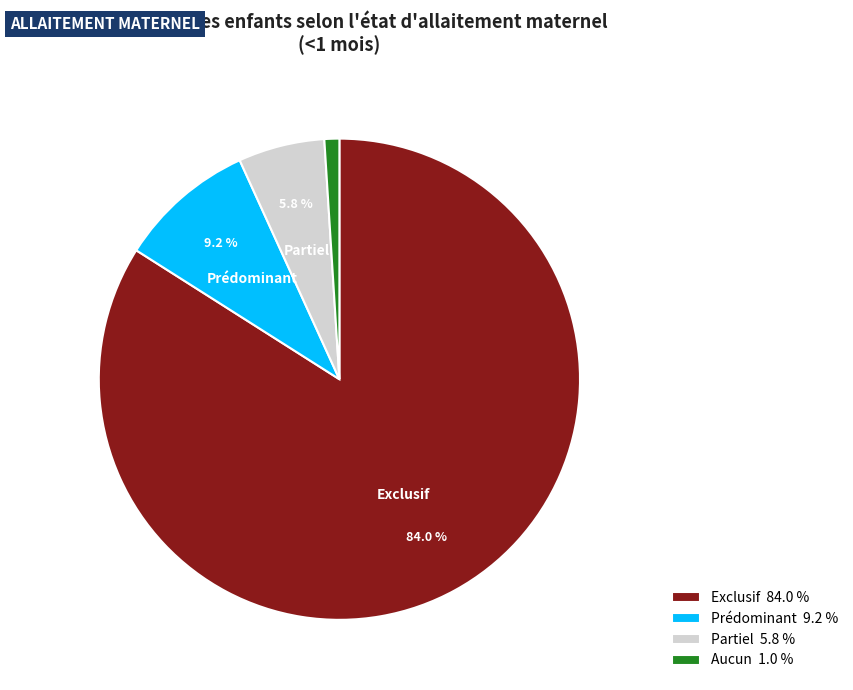

What percentage do Exclusif and Partiel together represent?

89.8%